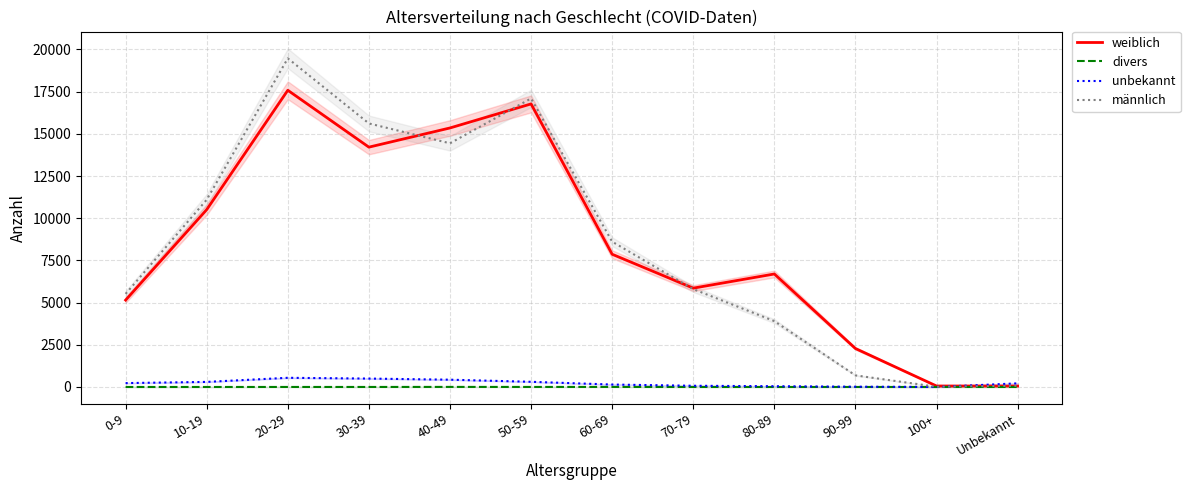

The value of unbekannt at 80-89 is 72. True or false?

False